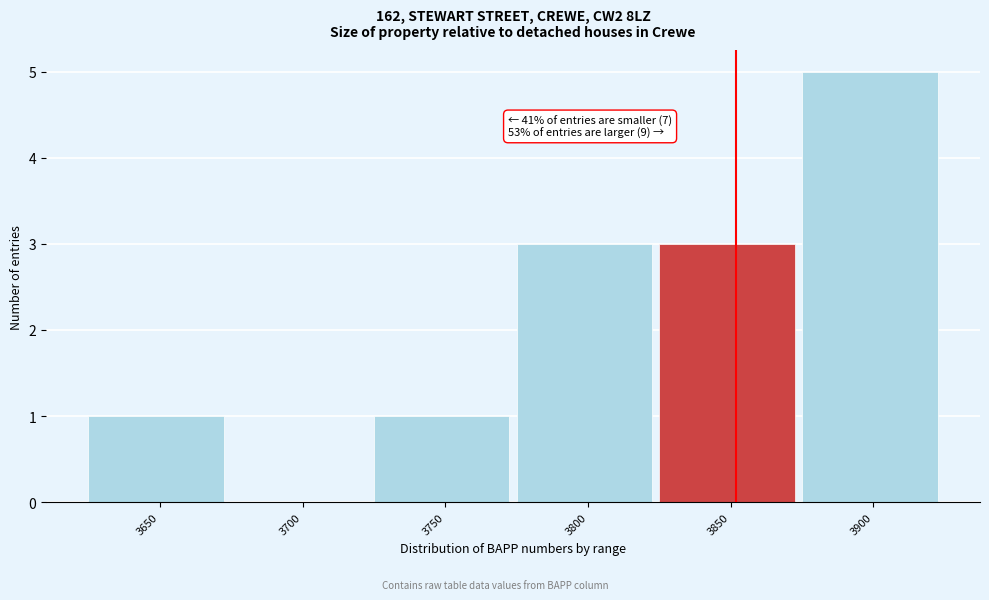

Reading left to right, list all the values displayed in this chart.

3650=1	3700=0	3750=1	3800=3	3850=3	3900=5